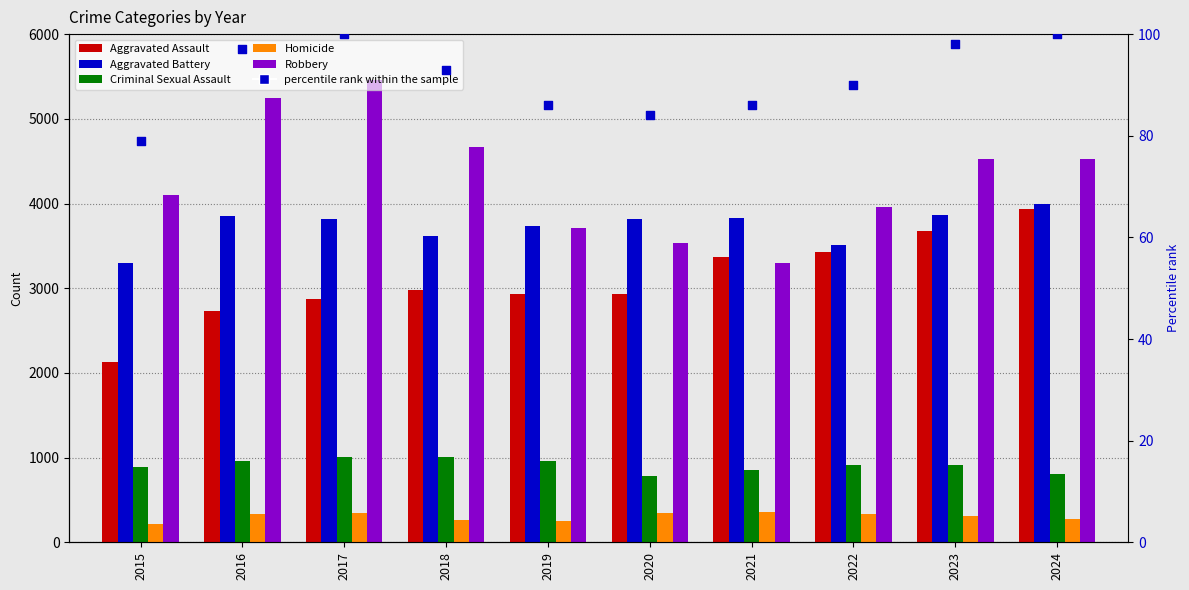

What are all the series names shown in the legend?

Aggravated Assault, Aggravated Battery, Criminal Sexual Assault, Homicide, Robbery, percentile rank within the sample